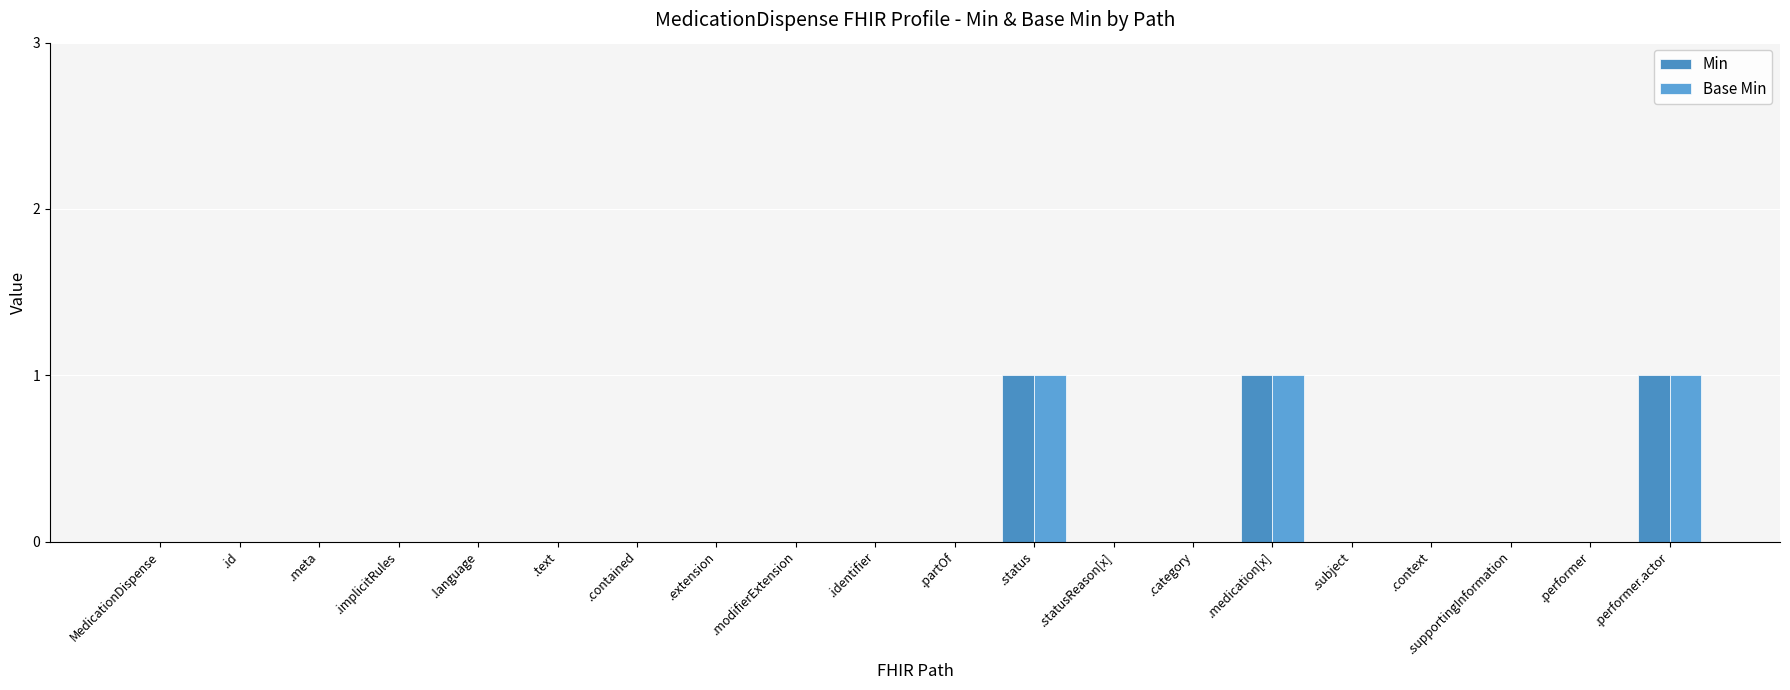

Rank the categories by Min value from lowest to highest.

MedicationDispense, .id, .meta, .implicitRules, .language, .text, .contained, .extension, .modifierExtension, .identifier, .partOf, .statusReason[x], .category, .subject, .context, .supportingInformation, .performer, .status, .medication[x], .performer.actor